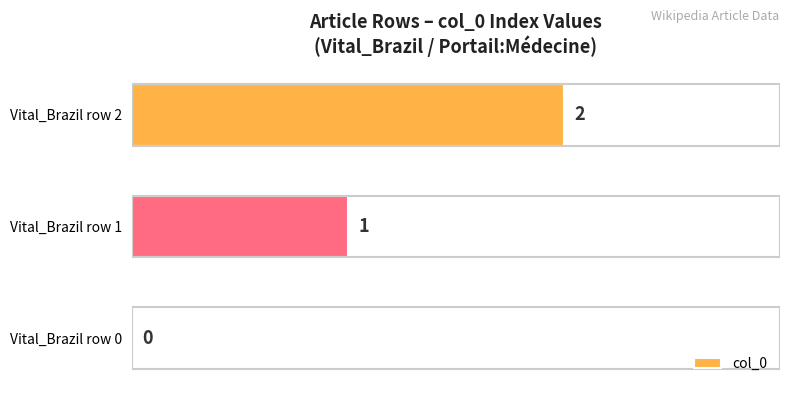

At which label is the value closest to 1?

Vital_Brazil row 1